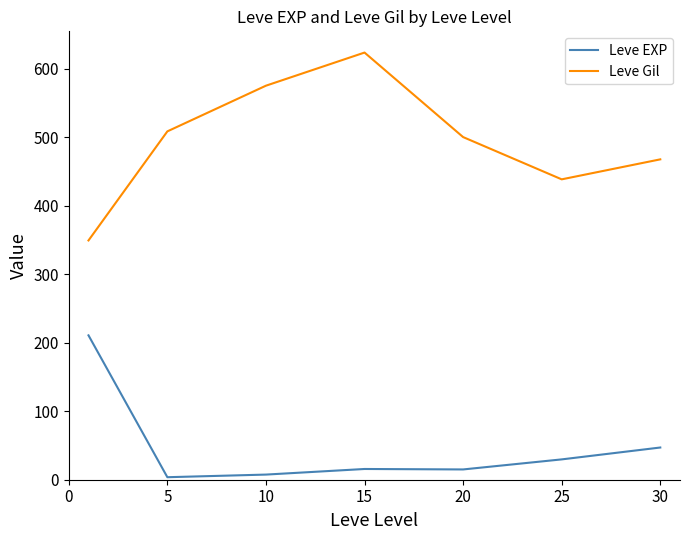

True or false: Leve EXP and Leve Gil cross at least once.

False